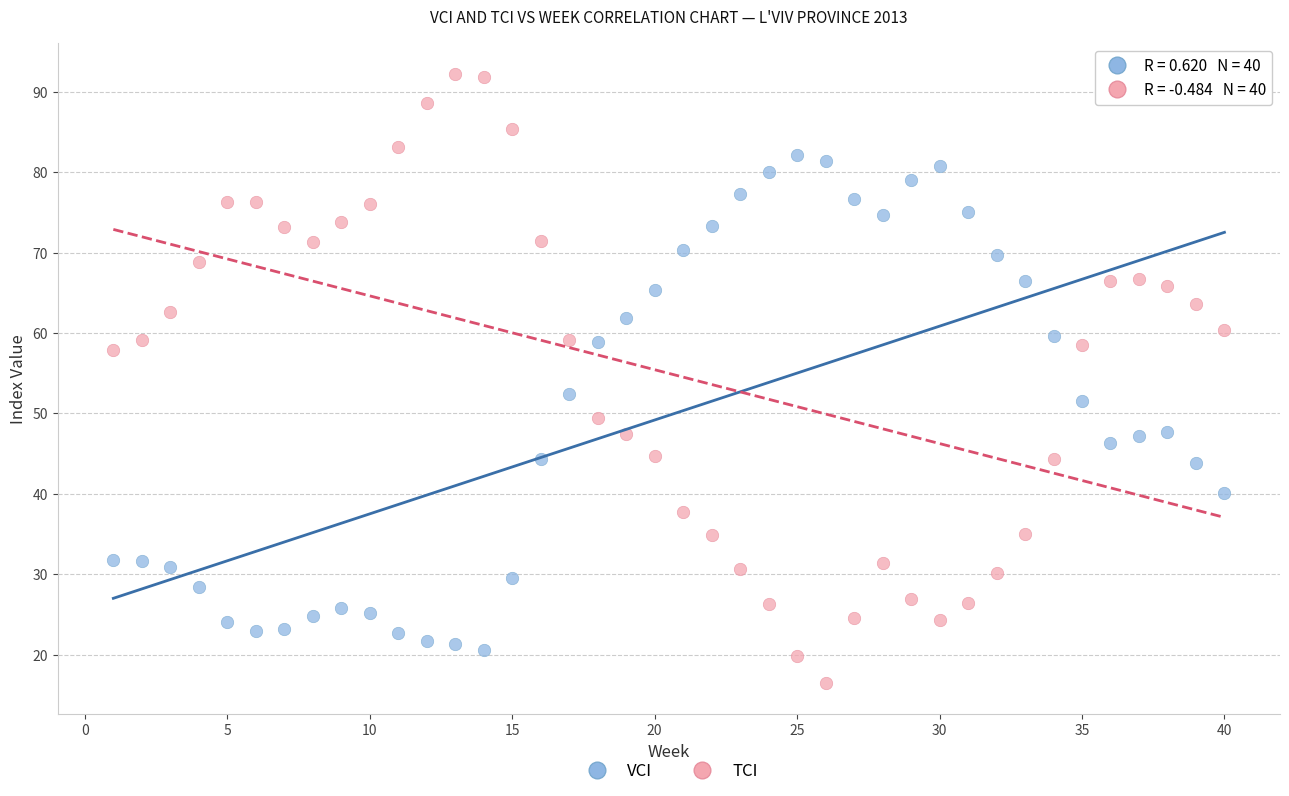

Which series contains the highest Y value?

TCI